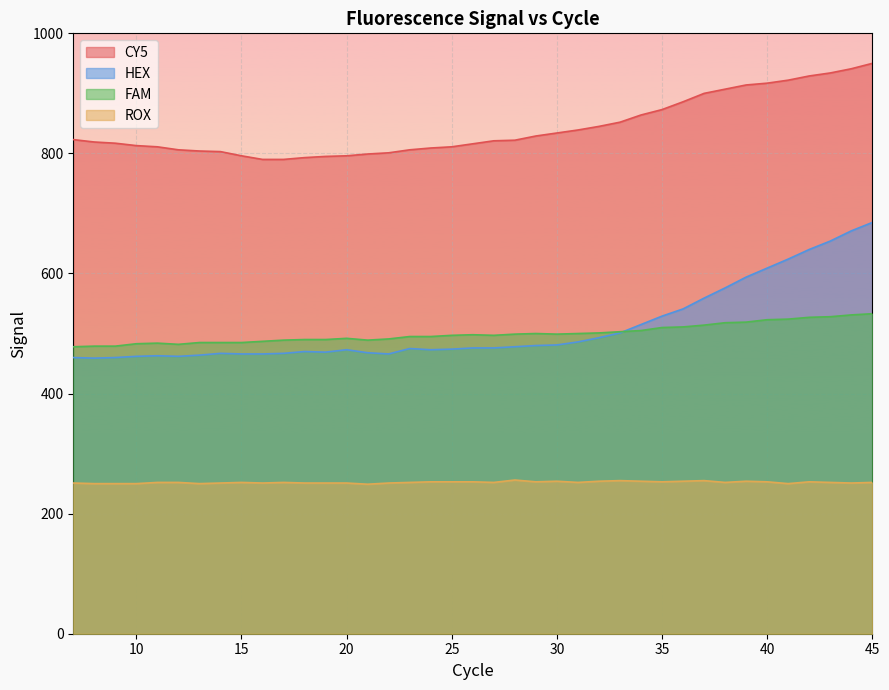

The value of CY5 at 44 is 941. True or false?

True